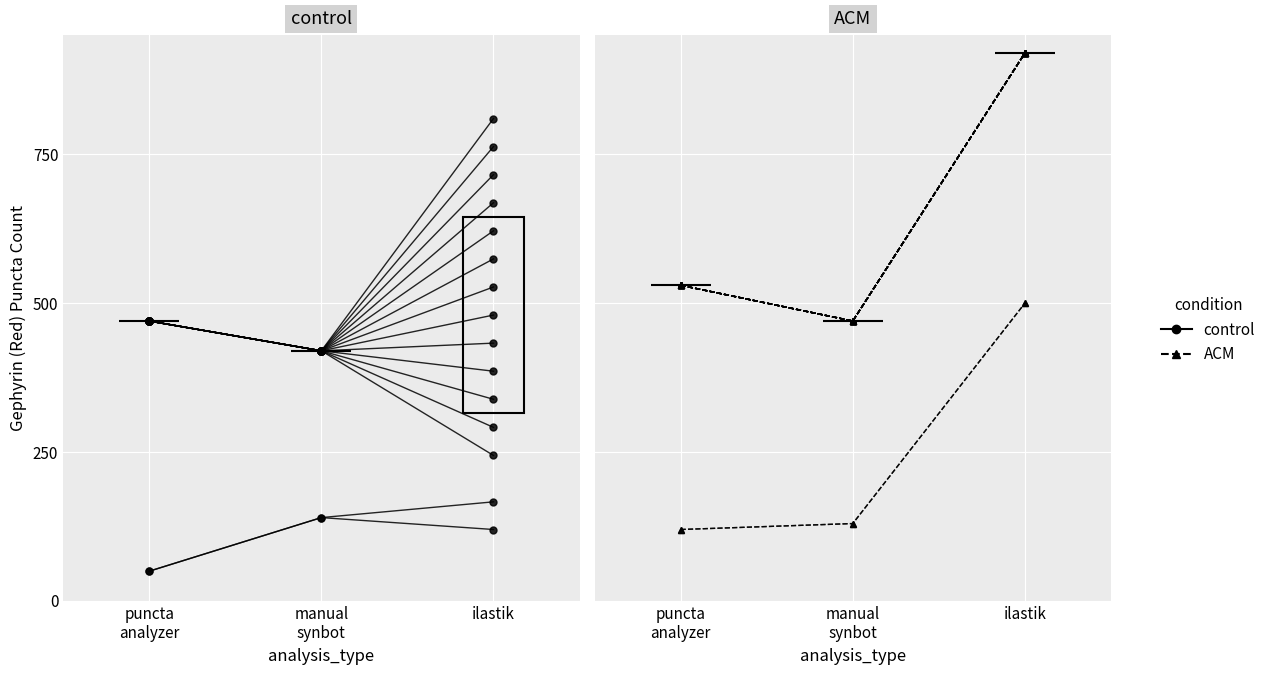

How many lines are shown in the chart?

2